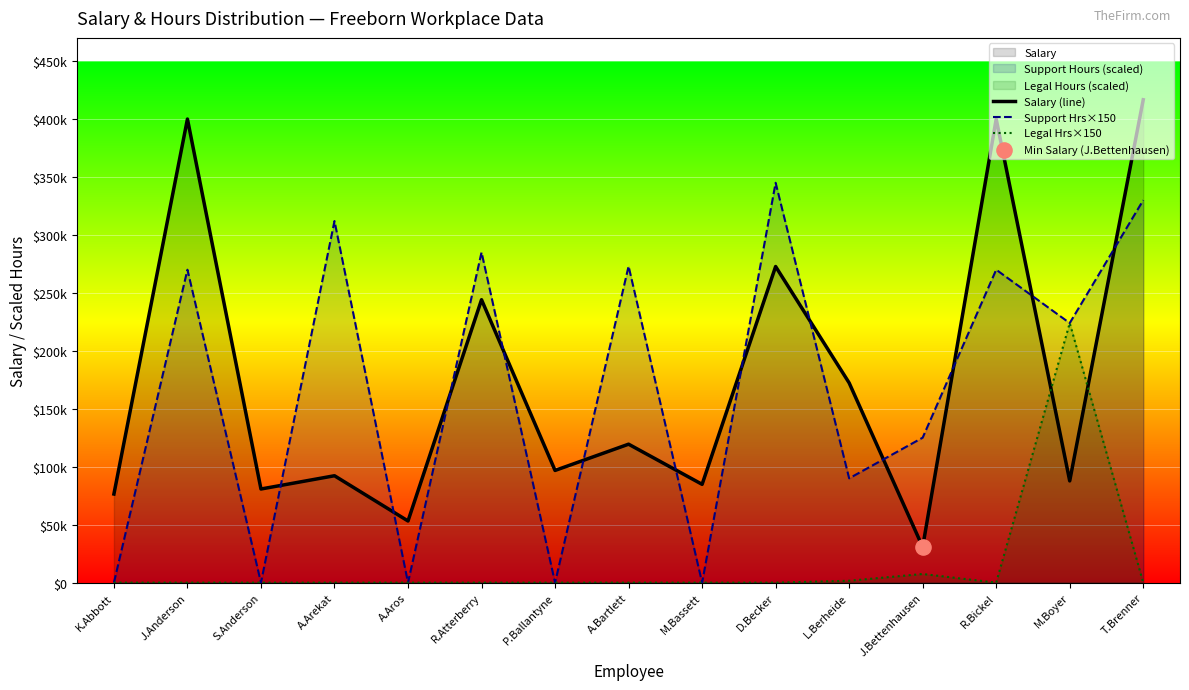

Is the value of Salary (line) at K.Abbott greater than the value of Support Hrs×150 at D.Becker?

No